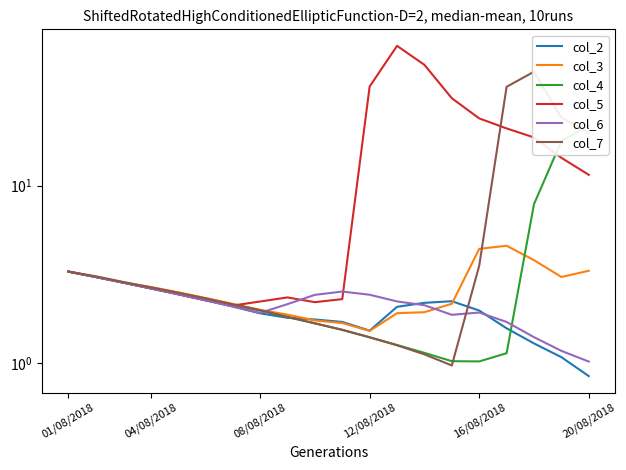

What is the difference between the second highest and second lowest values in the col_5 series?

45.7